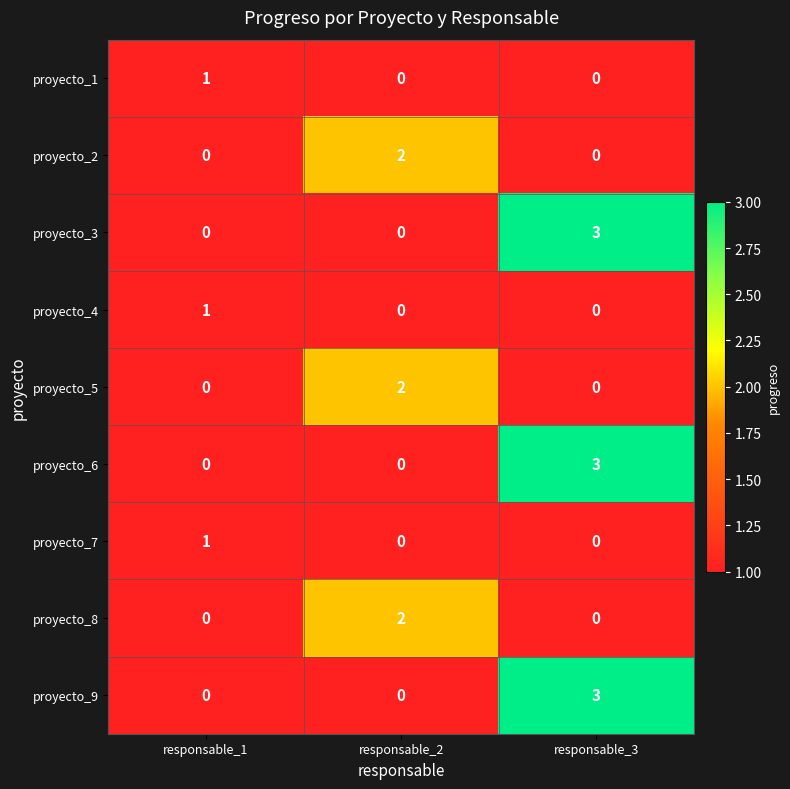

The proyecto_6 series shows 0 at responsable_2. True or false?

True